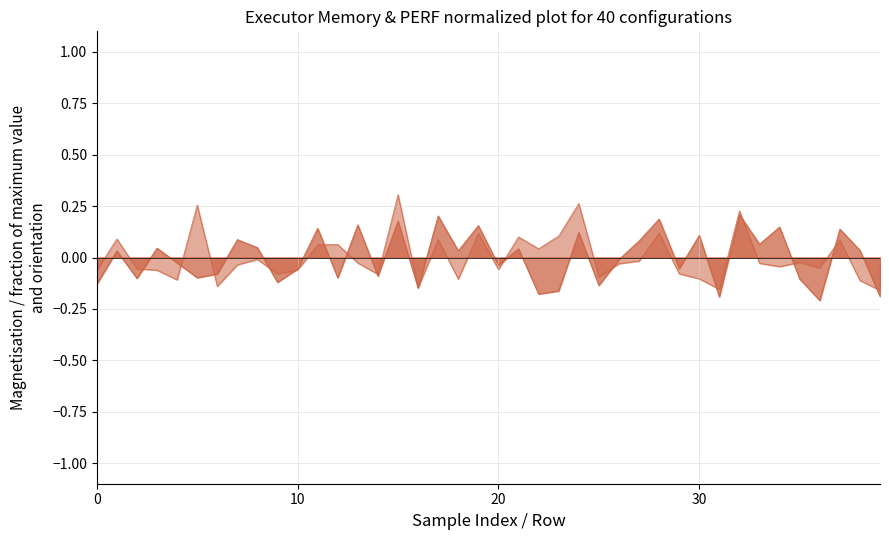

Reading right to left, extract all data points from this chart.

executorMemory: -0.2	0.0	0.1	-0.2	-0.1	0.1	0.1	0.2	-0.2	0.1	-0.1	0.2	0.1	-0.0	-0.1	0.1	-0.2	-0.2	0.0	-0.0	0.2	0.0	0.2	-0.1	0.2	-0.1	0.2	-0.1	0.1	-0.1	-0.1	0.0	0.1	-0.1	-0.1	-0.0	0.0	-0.1	0.0	-0.1
PERF: -0.2	-0.1	0.1	-0.0	-0.0	-0.0	-0.0	0.2	-0.2	-0.1	-0.1	0.1	-0.0	-0.0	-0.1	0.3	0.1	0.0	0.1	-0.1	0.1	-0.1	0.1	-0.1	0.3	-0.1	-0.0	0.1	0.1	-0.1	-0.1	-0.0	-0.0	-0.1	0.3	-0.1	-0.1	-0.1	0.1	-0.1